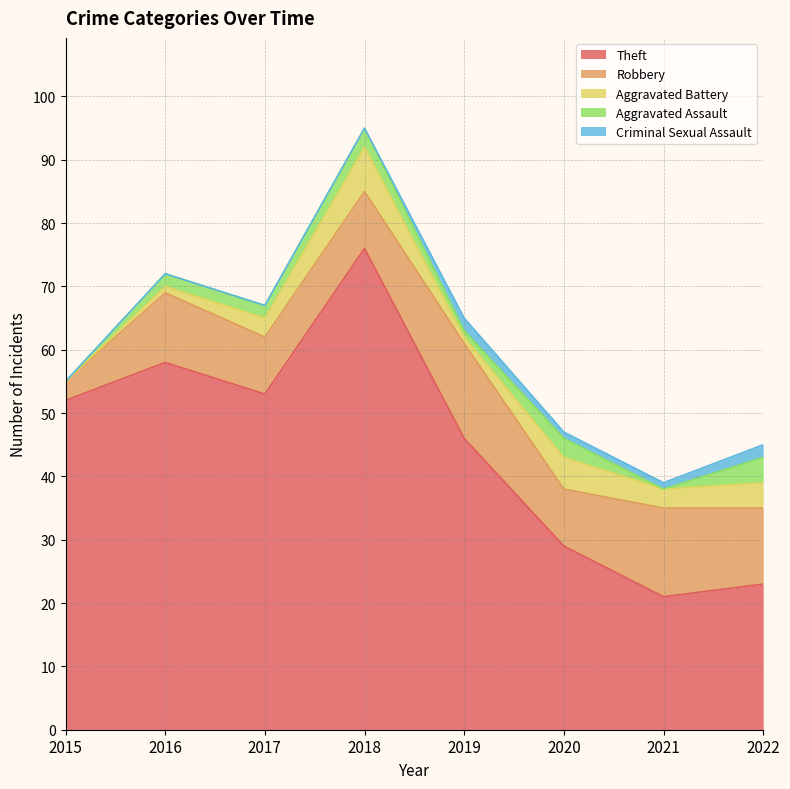

Where does the Theft series first go above 52?

2016